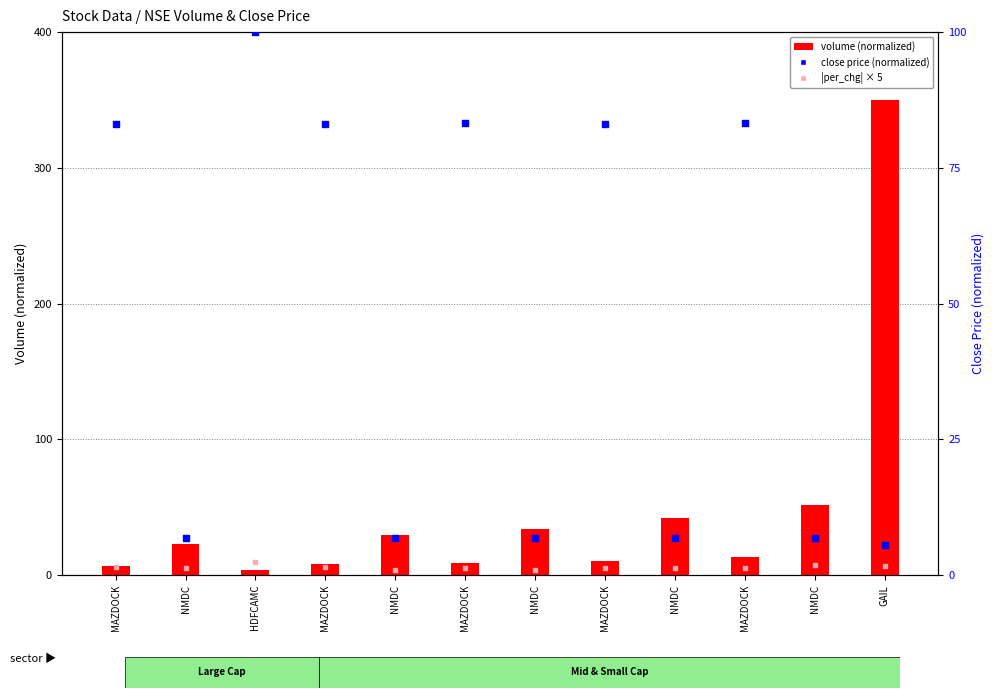

Which series has the widest spread of Y values?

volume (normalized)